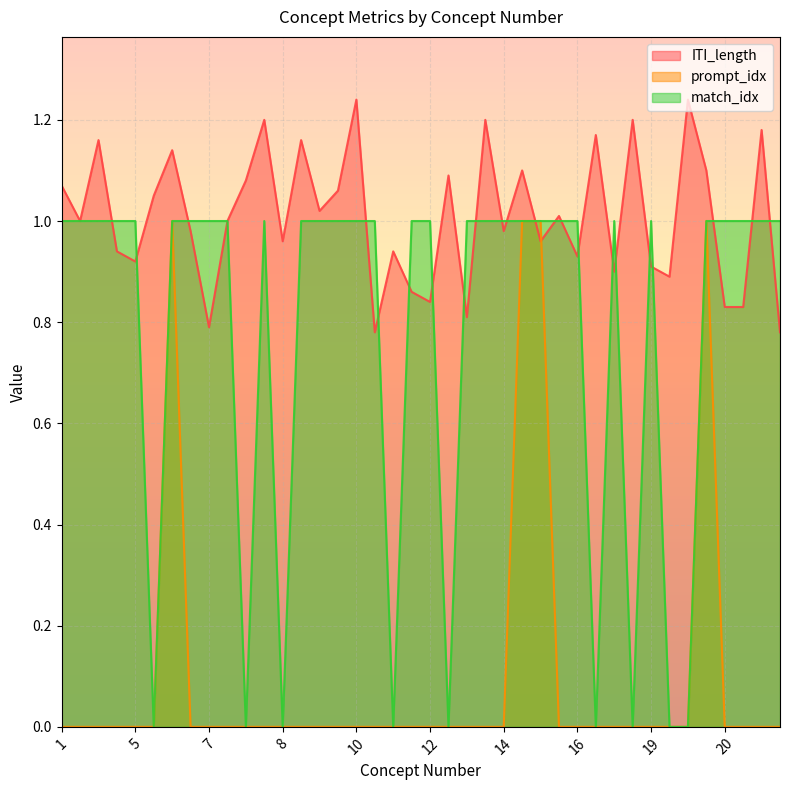

True or false: prompt_idx has a value of 0.4 at 16.

False